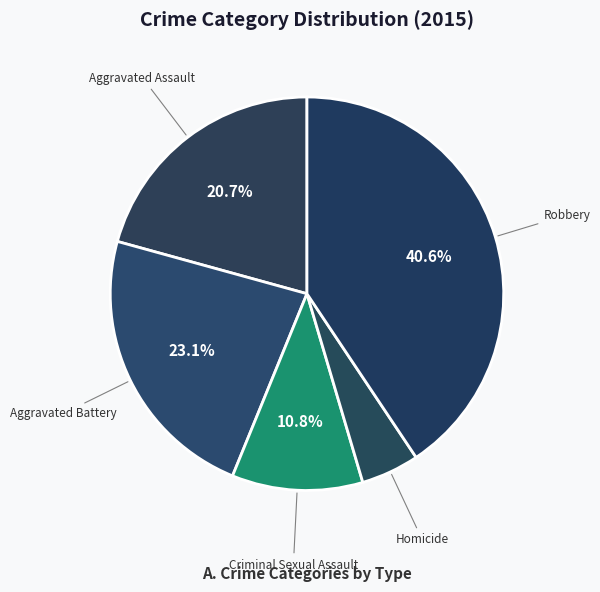

Which category has the biggest portion of the pie?

Robbery